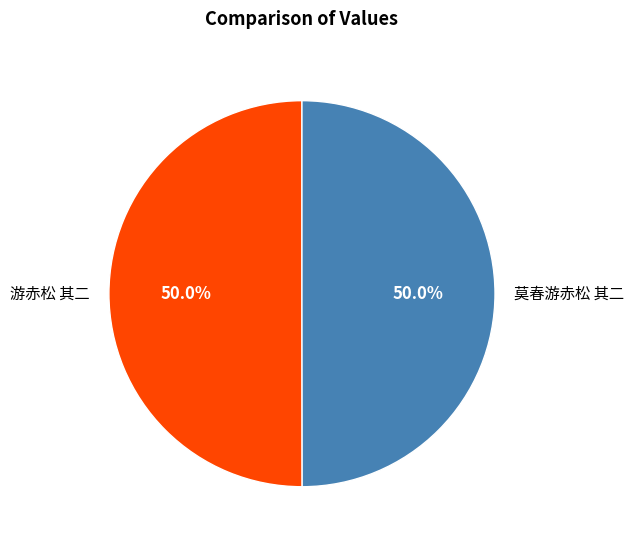

Approximately how many times larger is the value at 莫春游赤松 其二 compared to 游赤松 其二?

1.0